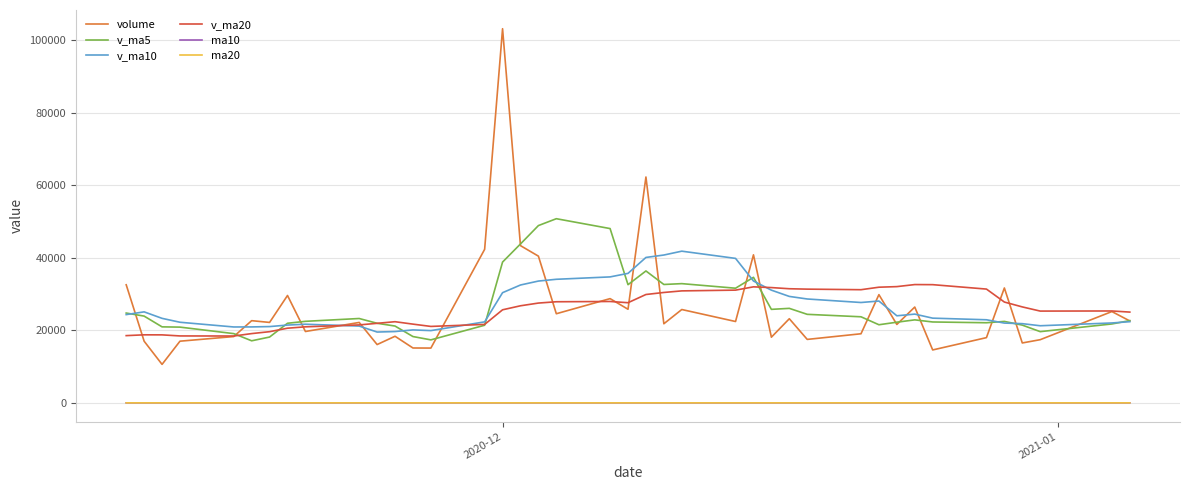

What is the maximum value for v_ma5?

50766.8